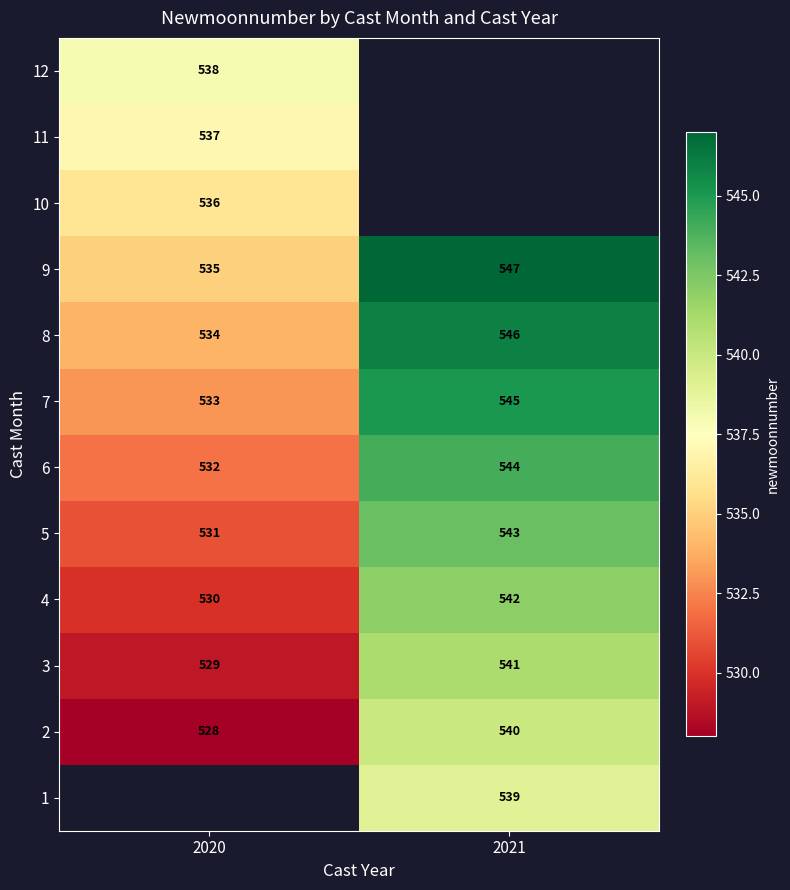

What is the difference between the highest and lowest values at 2021?

8.0